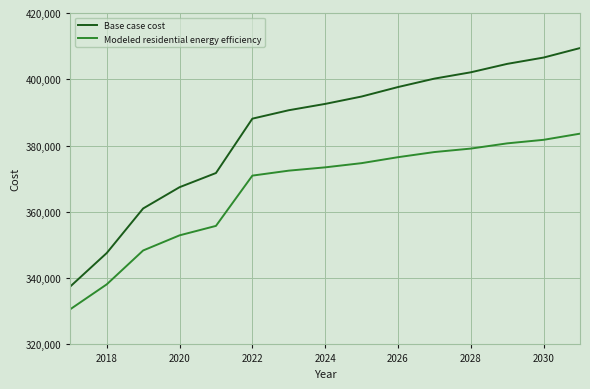

What is the smallest value displayed?

330628.8